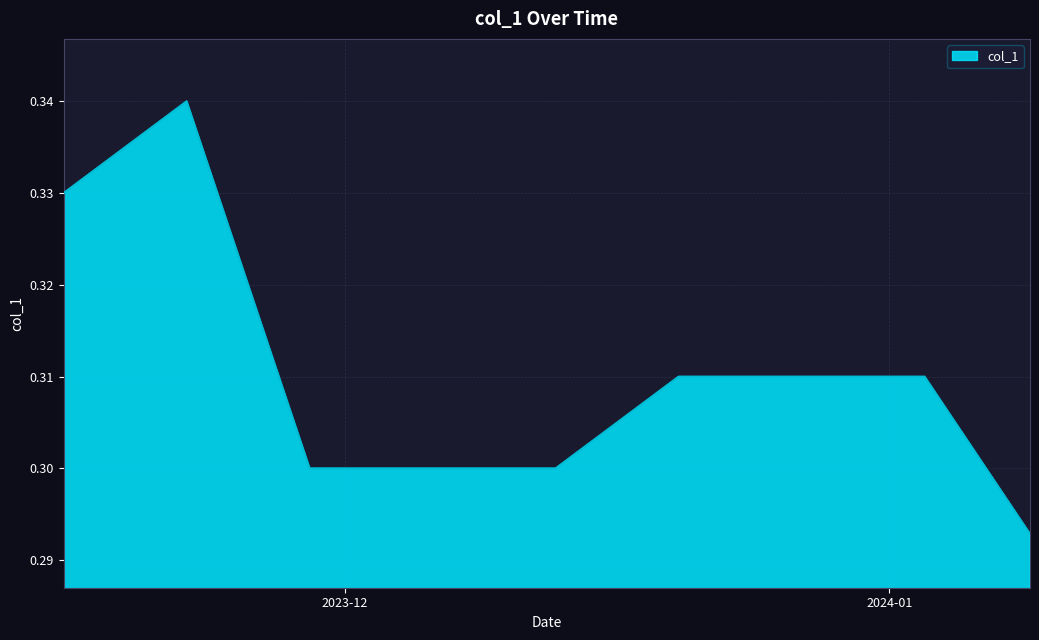

Is this an area chart (filled region under the line)?

Yes